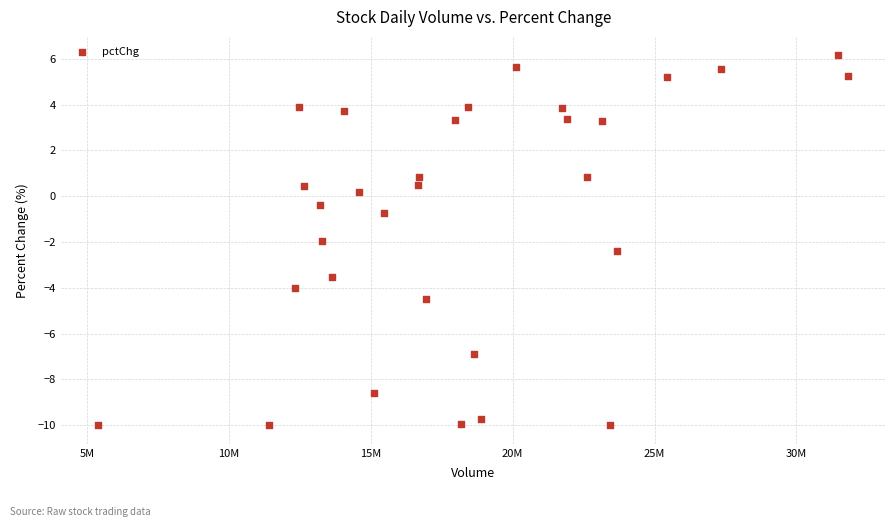

What Y value in the scatter plot is closest to -1?

-0.7